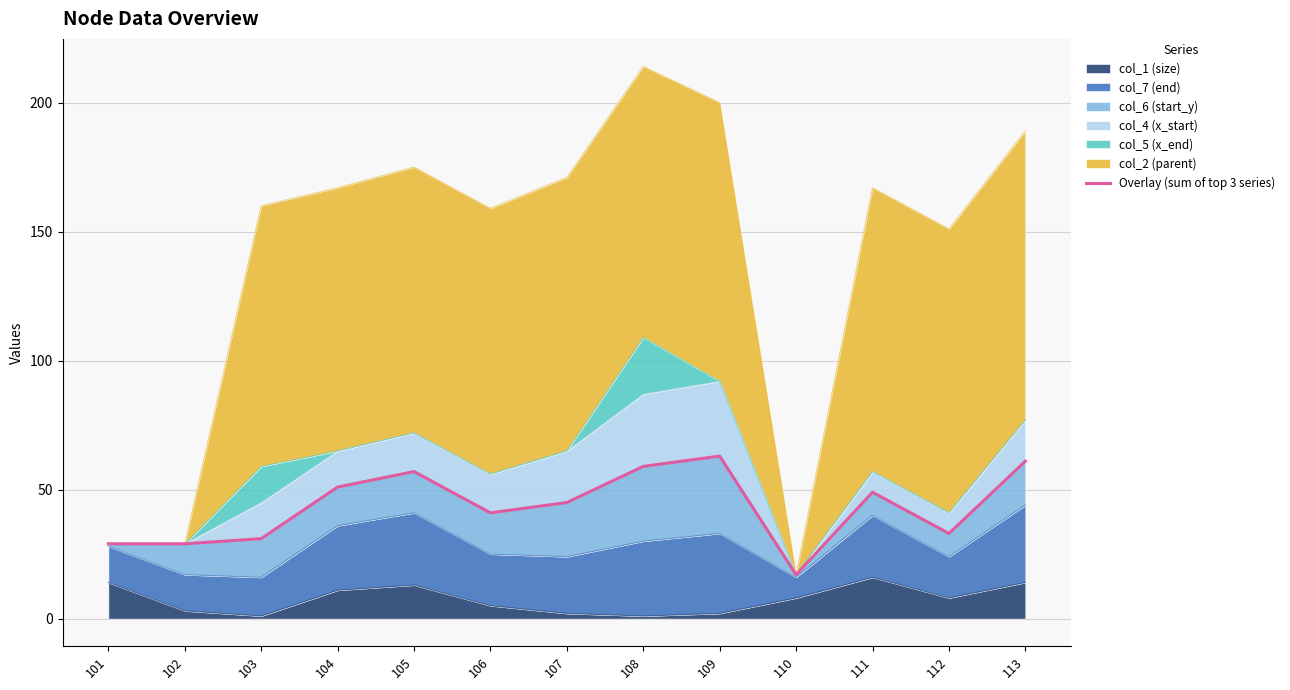

How many categories are shown in the chart?

13